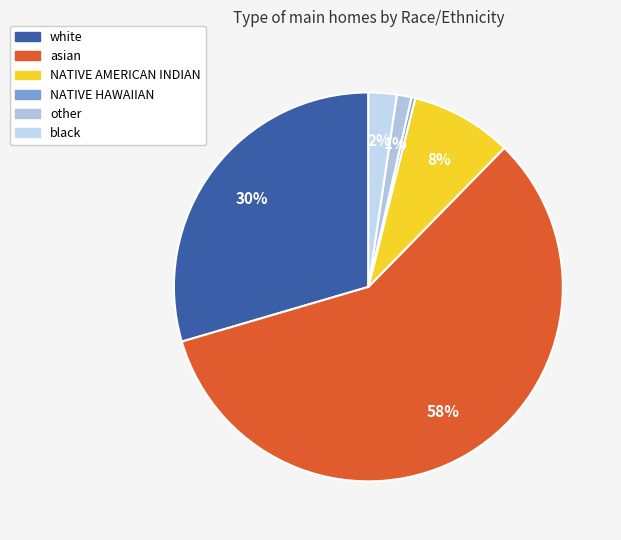

Is there a majority slice in this chart?

Yes